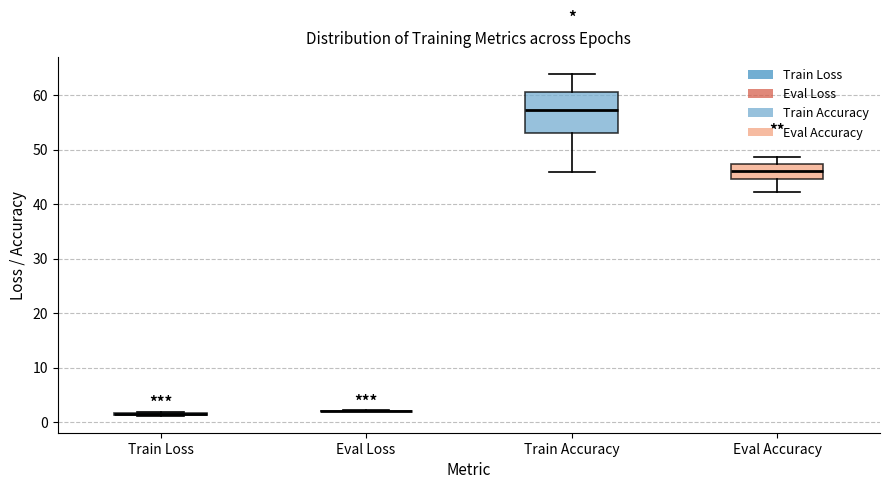

Reading left to right, read every box against the y-axis: the position of its median line, the range the box covers, and the ends of its whiskers. The values are not printed on the chart, so give them approximately, as read against the axis.

Train Loss: box collapsed to a line at 1, whiskers 1 to 2
Eval Loss: box collapsed to a line at 2, whiskers 2 to 2
Train Accuracy: median 57, box 53 to 61, whiskers 46 to 64
Eval Accuracy: median 46, box 45 to 47, whiskers 42 to 49